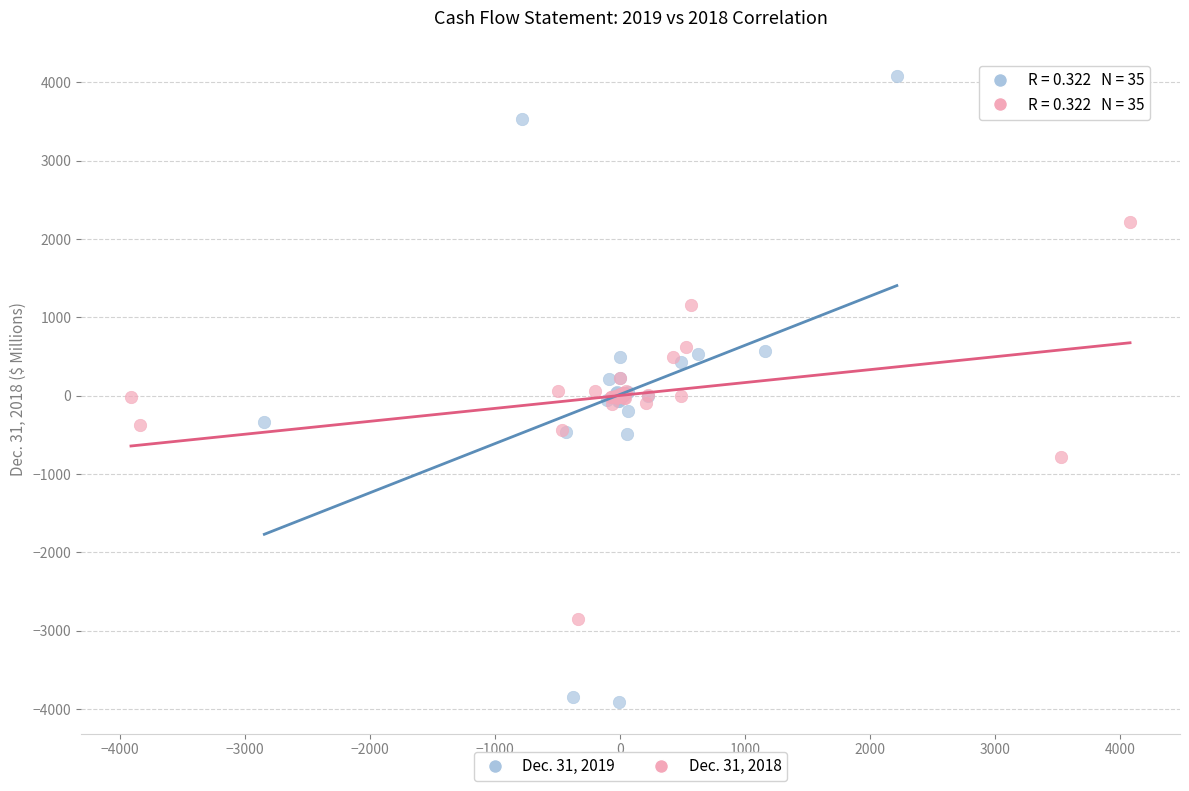

Which series contains the lowest Y value?

Dec. 31, 2019